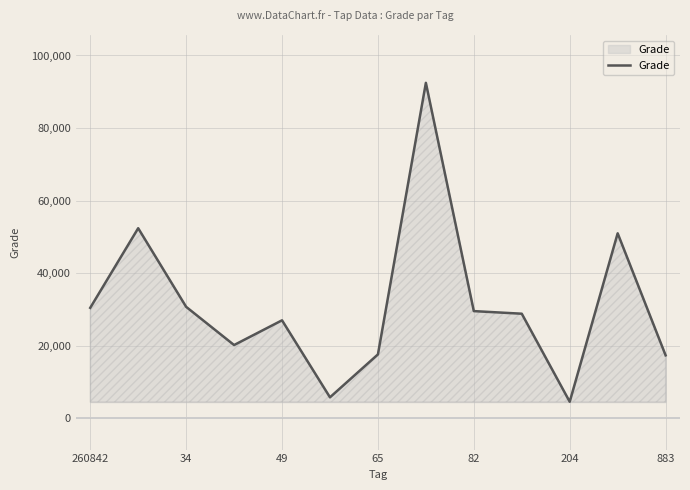

What is the difference between the maximum and minimum values?

87960